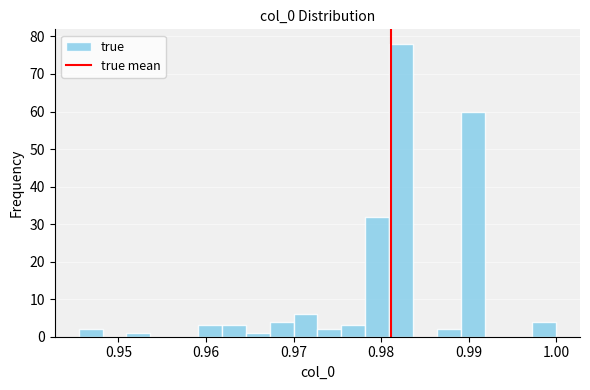

Read against the x-axis, roughly where is the centre of the tallest bar?

0.982